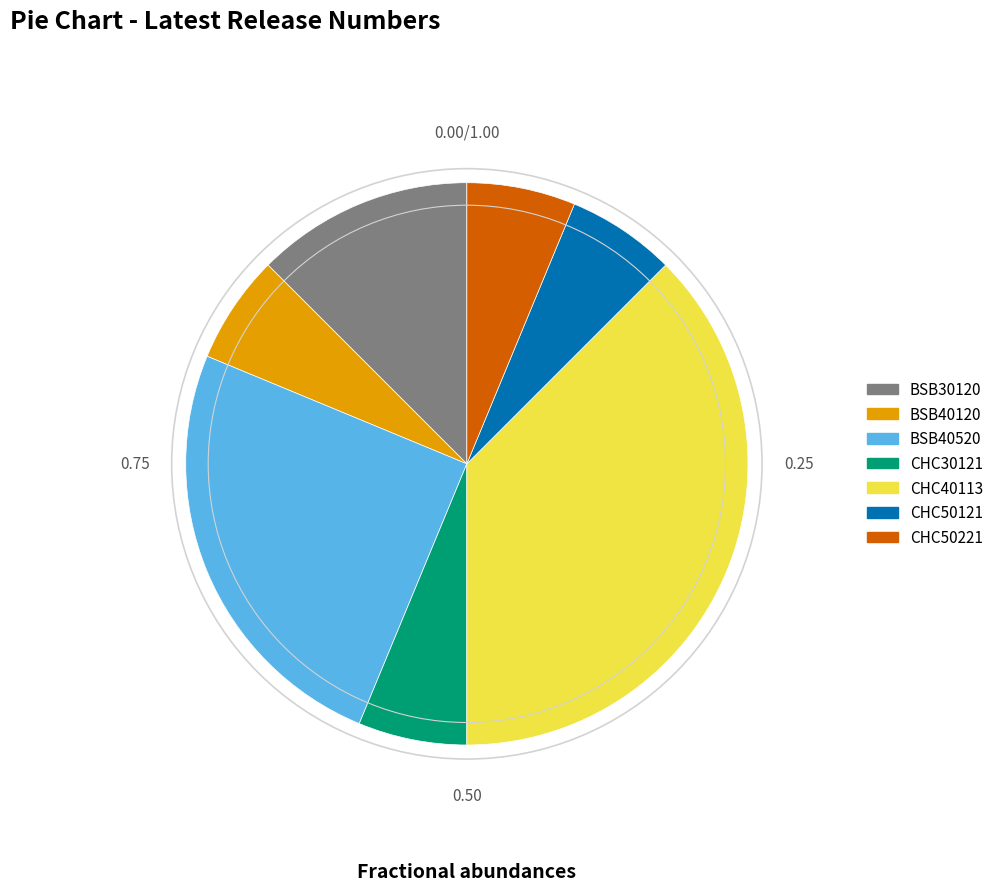

The BSB30120 slice represents 1% of the pie. True or false?

False